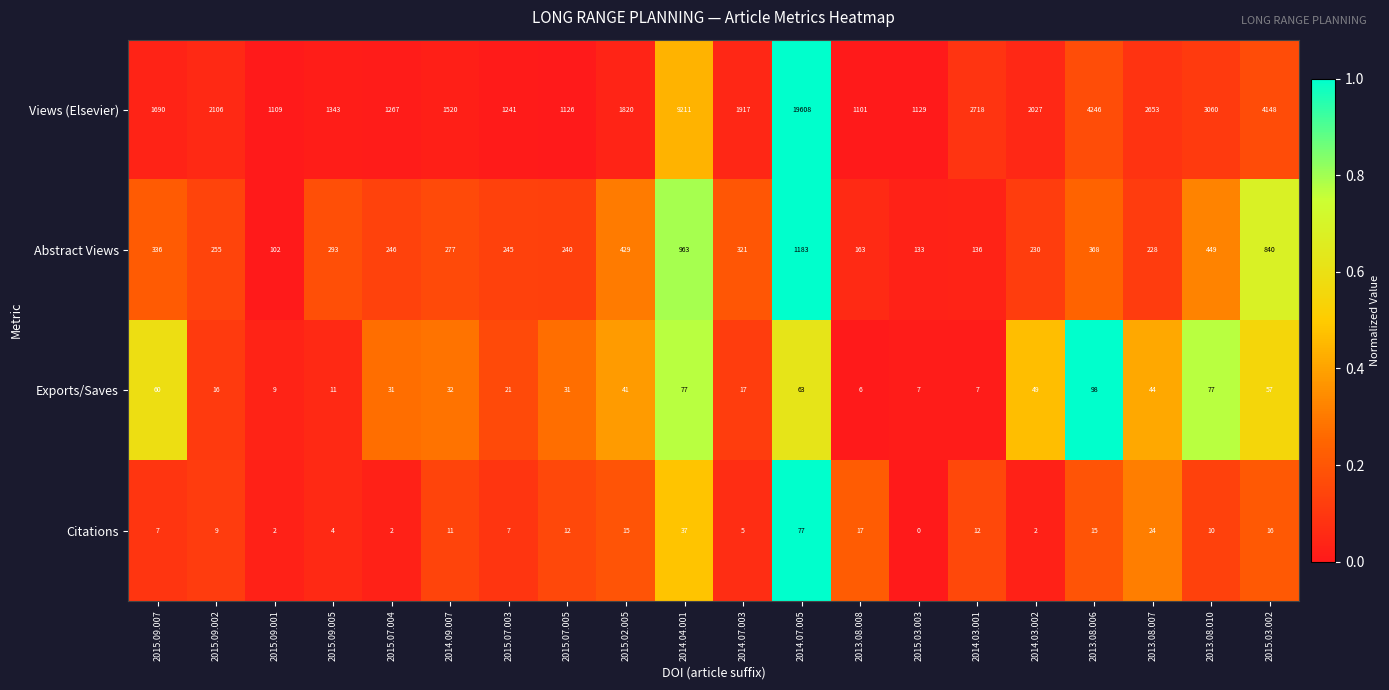

What is the minimum value for Views (Elsevier)?

1101